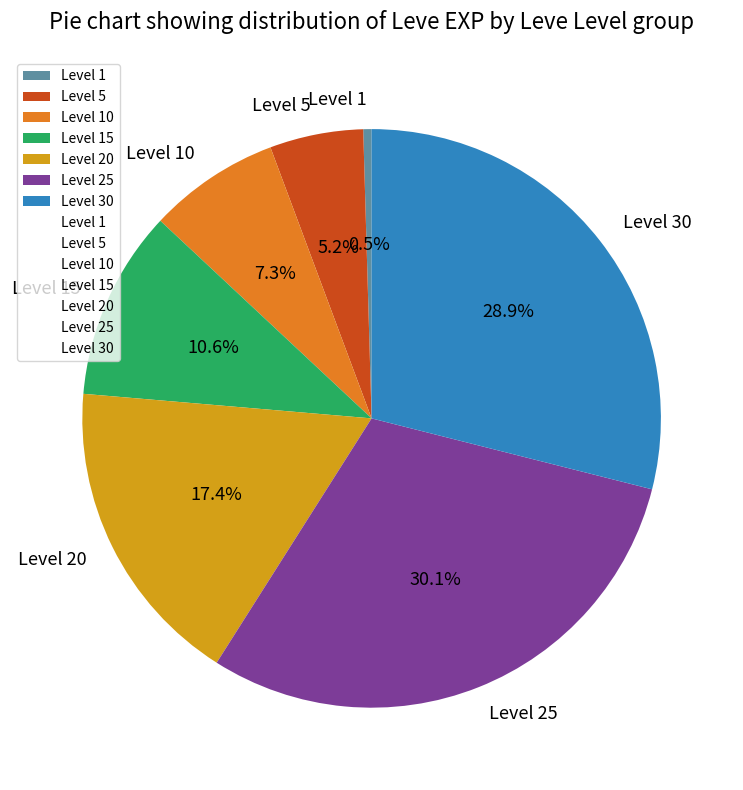

What is the total percentage of Level 25 and Level 30?

59.0%